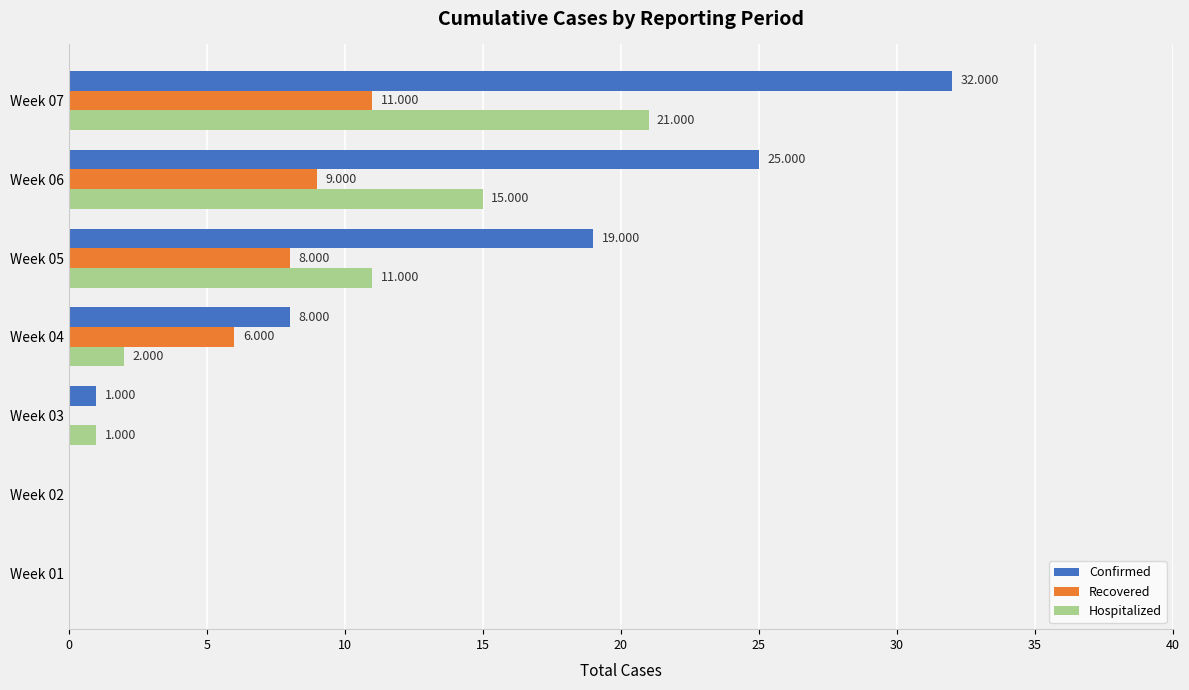

How many series are shown in this chart?

3